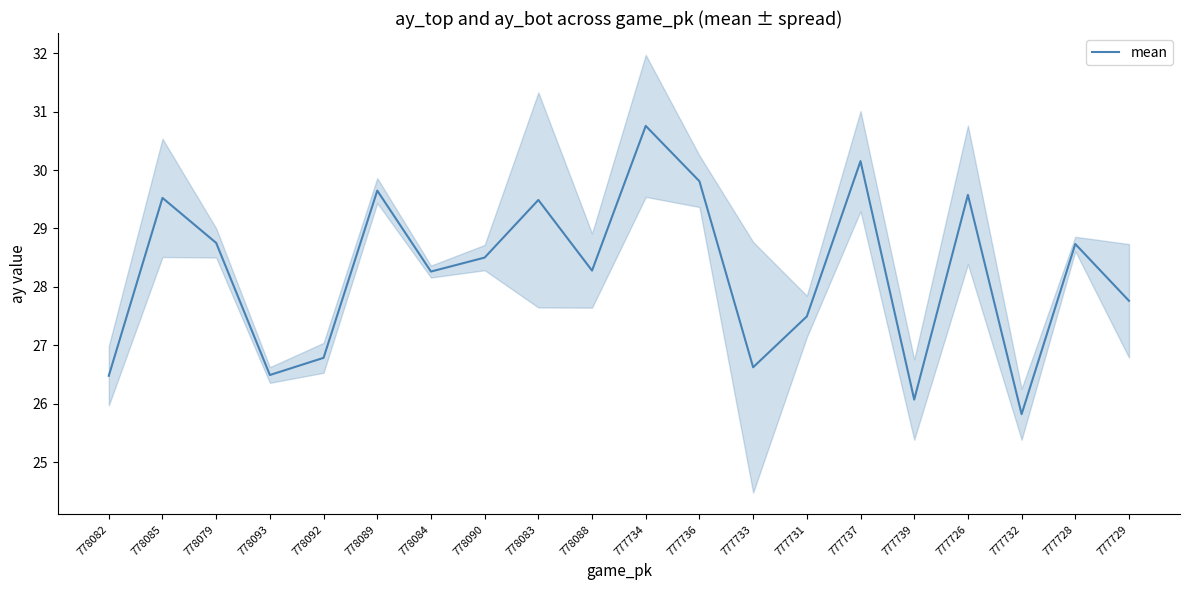

Reading left to right, what are all the values shown in this chart?

26.5	29.5	28.8	26.5	26.8	29.6	28.3	28.5	29.5	28.3	30.8	29.8	26.6	27.5	30.2	26.1	29.6	25.8	28.7	27.8